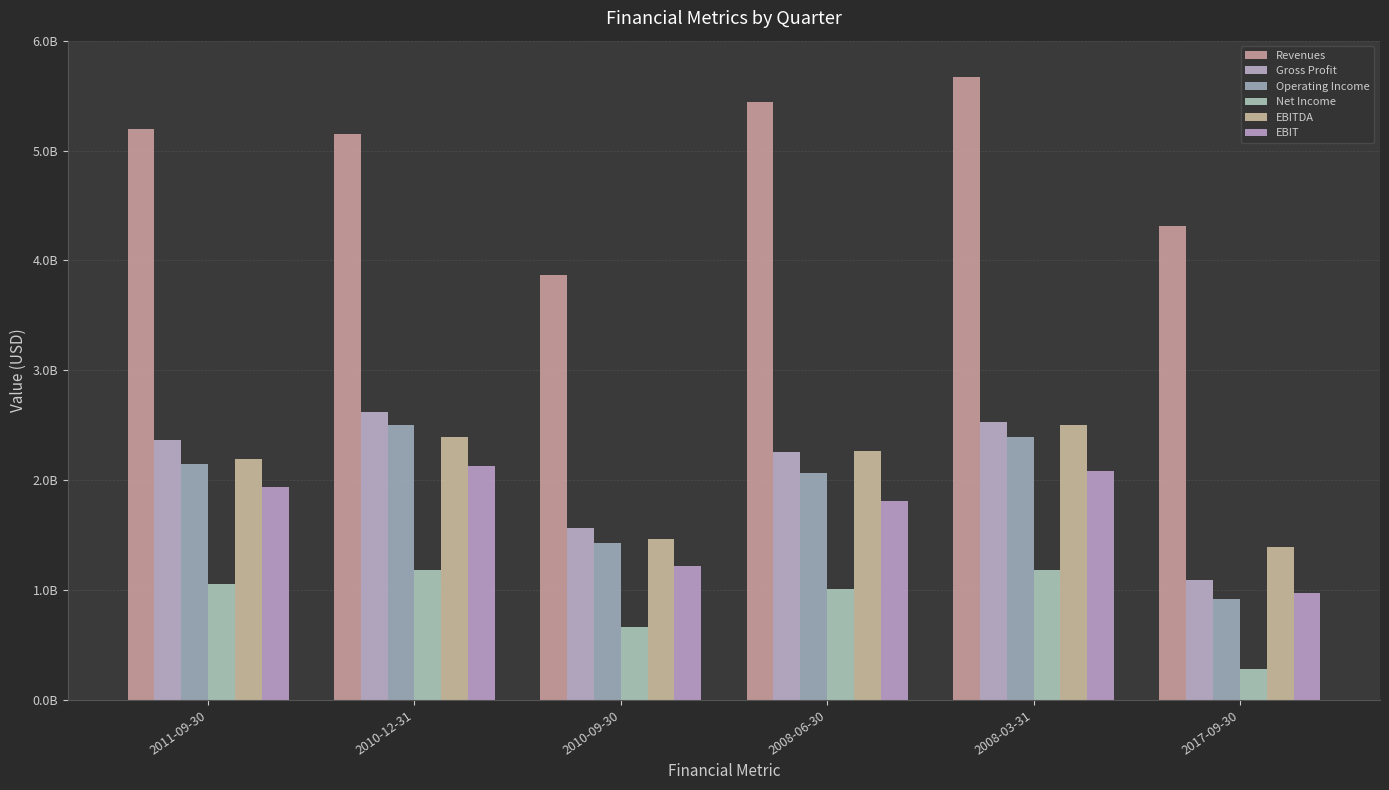

Where is Gross Profit nearest to the value 1854000000?

2010-09-30